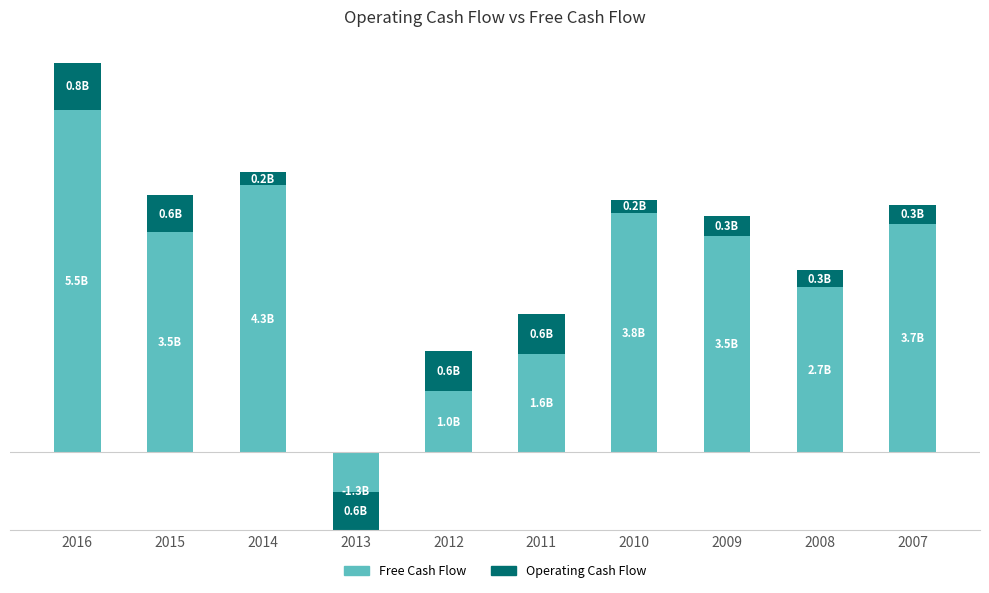

Rank the series by their maximum value, from lowest to highest.

Operating Cash Flow, Free Cash Flow